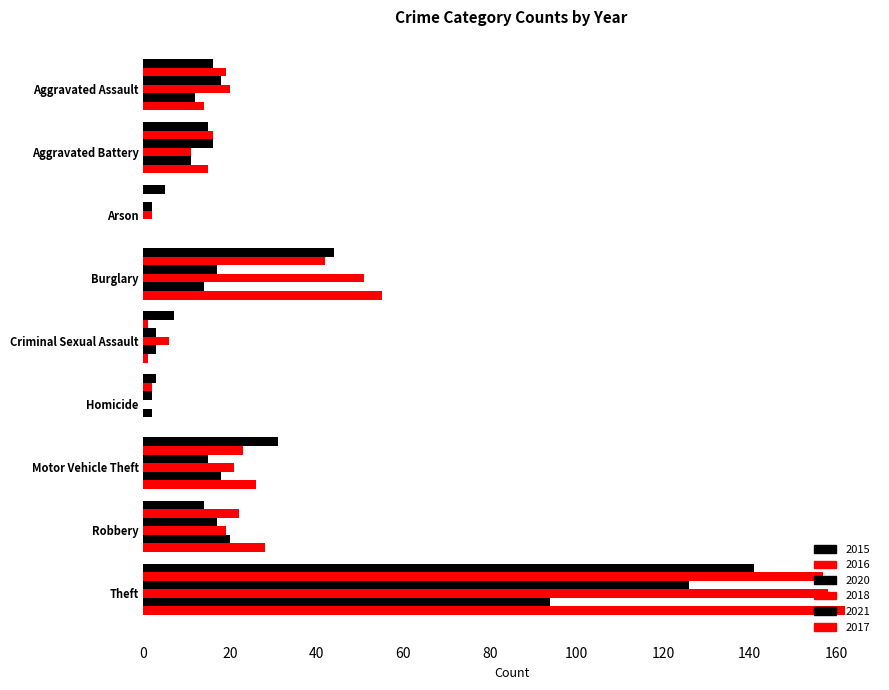

Between Arson and Motor Vehicle Theft, which is larger?

Motor Vehicle Theft